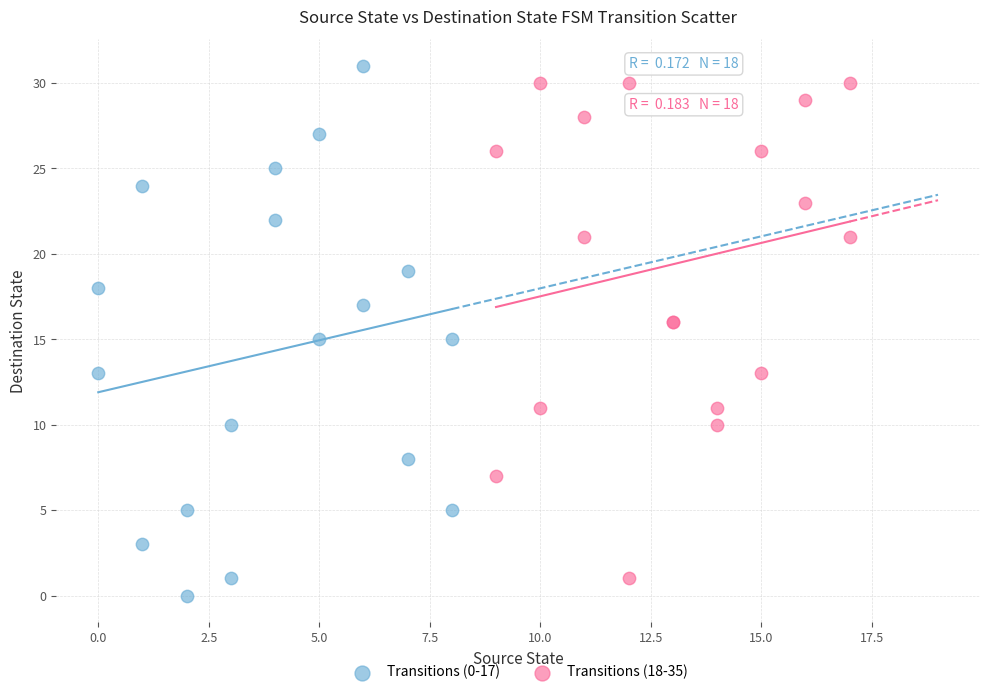

Which series has the largest Y range (max minus min)?

Transitions (0-17)